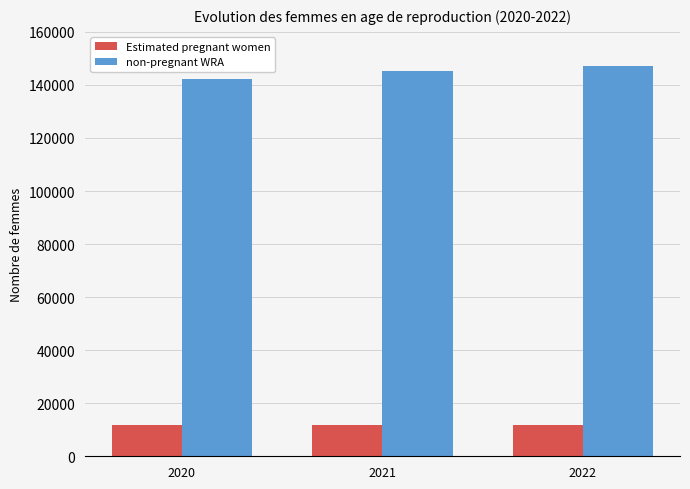

What is the highest value of the Estimated pregnant women series?

11945.5